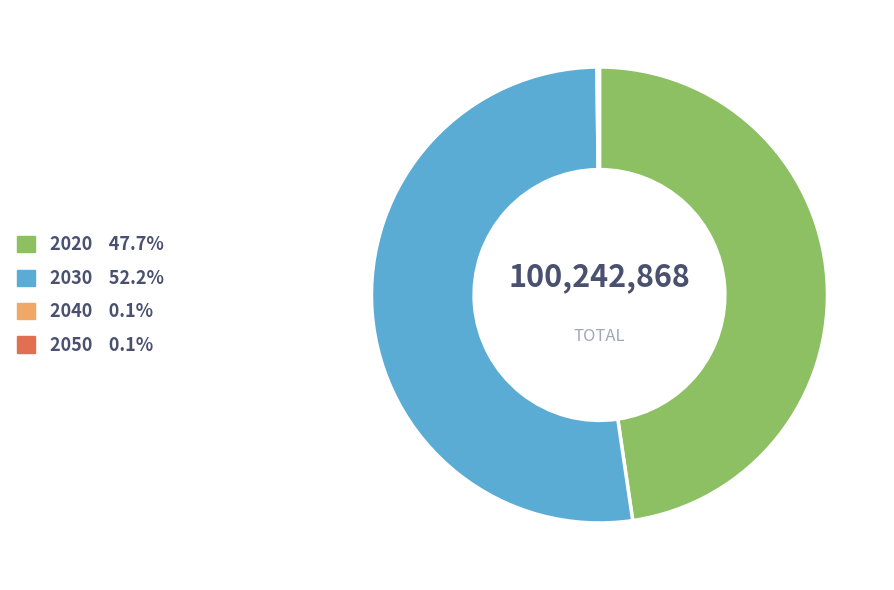

Is 2030 52.2% the majority of the pie?

Yes